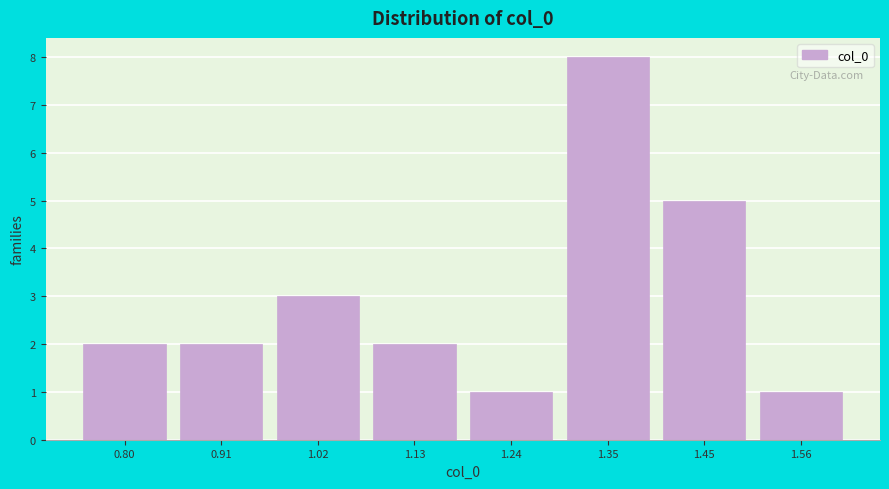

Reading left to right, what are all the values shown in this chart?

0.80=2	0.91=2	1.02=3	1.13=2	1.24=1	1.35=8	1.45=5	1.56=1